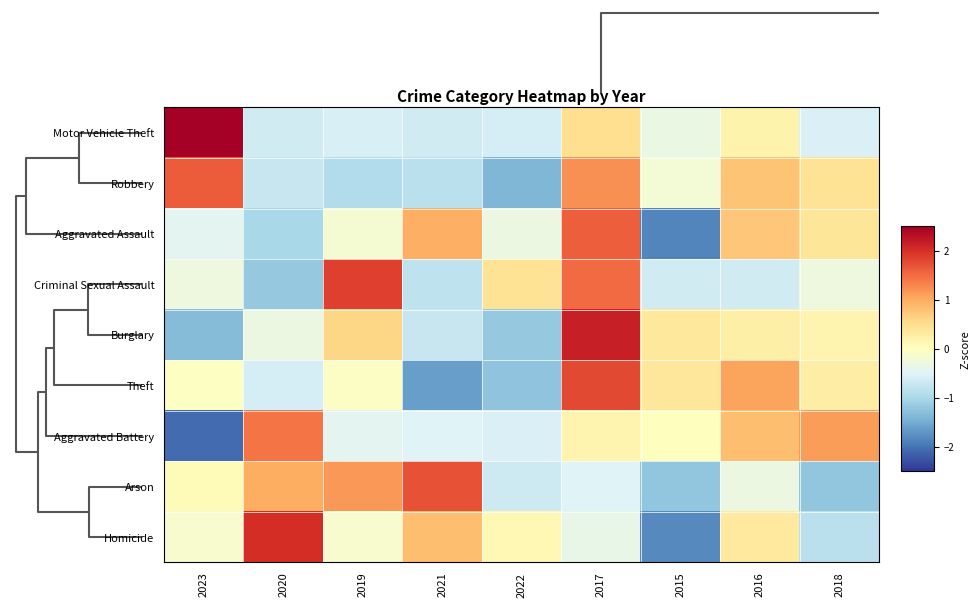

How many distinct data groups are displayed?

9